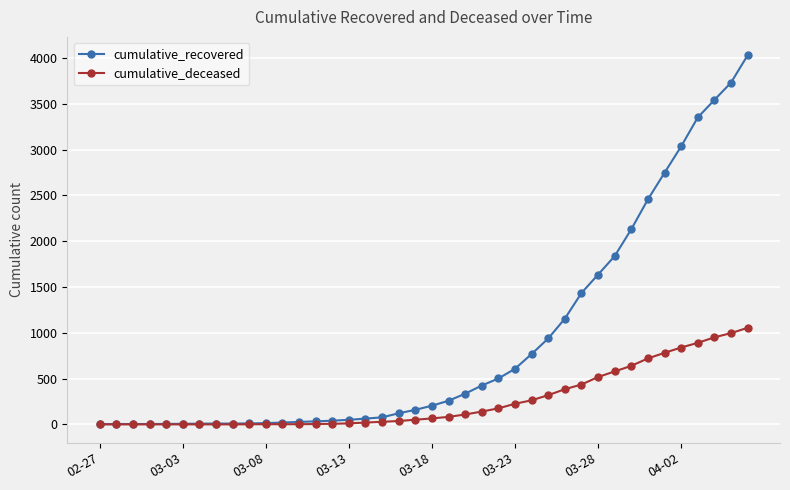

List the series in order of their overall mean, lowest first.

cumulative_deceased, cumulative_recovered